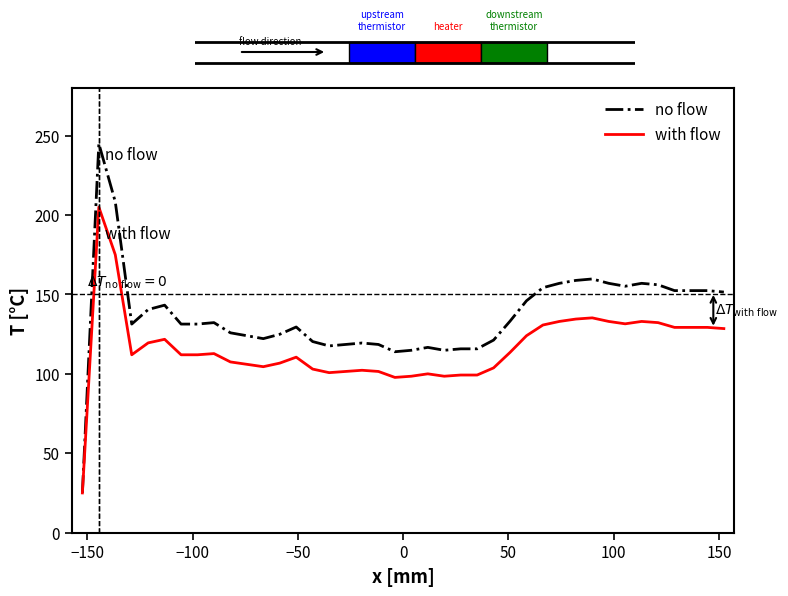

True or false: no flow has more than 0 interior local peaks.

True